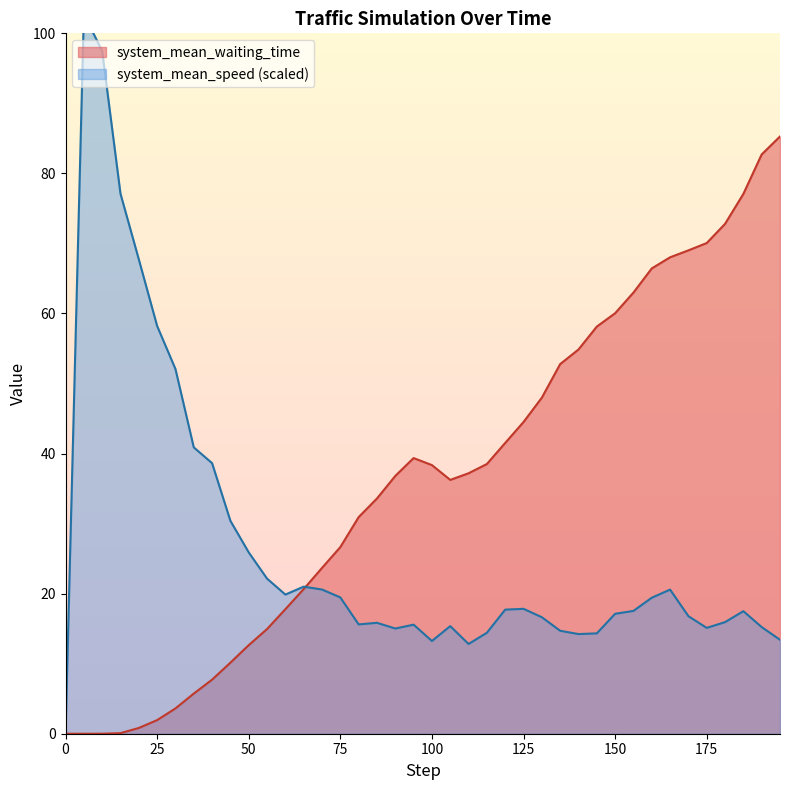

How many intersections are there between system_mean_speed and system_mean_waiting_time?

1